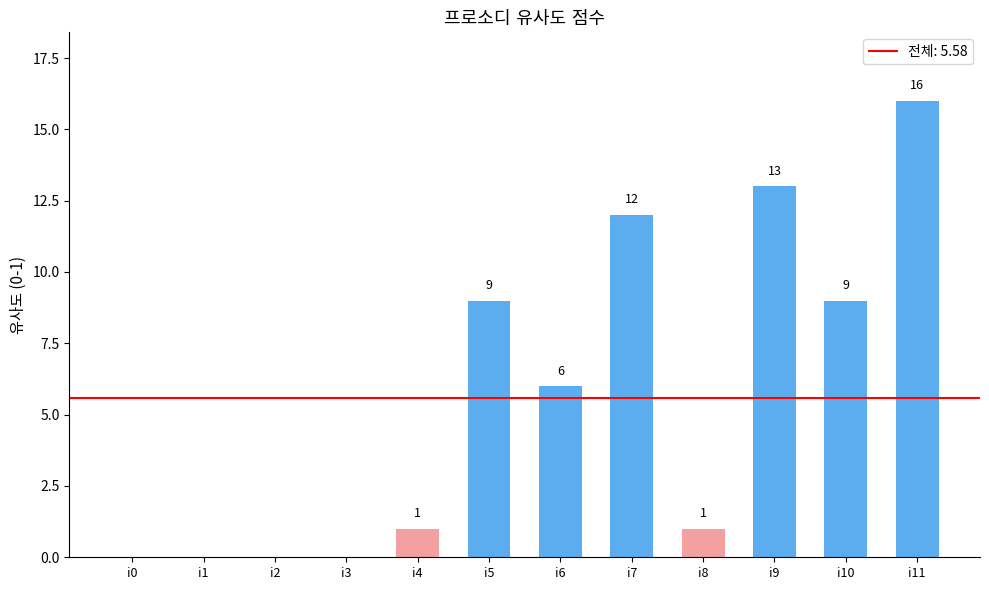

How many data points does each series have?

12